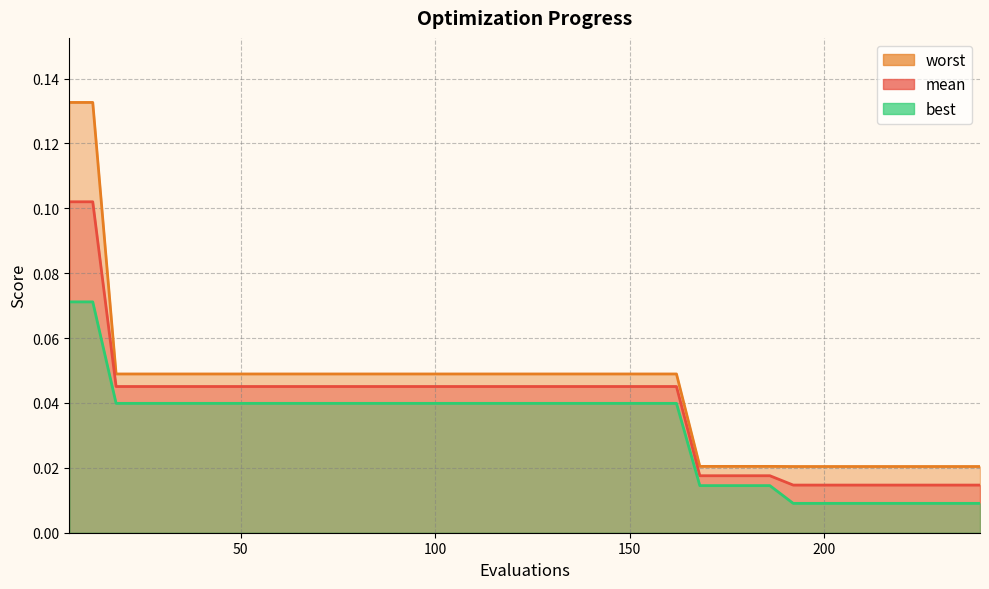

Reading left to right, extract all data points from this chart.

mean: 0.1	0.1	0.0	0.0	0.0	0.0	0.0	0.0	0.0	0.0	0.0	0.0	0.0	0.0	0.0	0.0	0.0	0.0	0.0	0.0	0.0	0.0	0.0	0.0	0.0	0.0	0.0	0.0	0.0	0.0	0.0	0.0	0.0	0.0	0.0	0.0	0.0	0.0	0.0	0.0
best: 0.1	0.1	0.0	0.0	0.0	0.0	0.0	0.0	0.0	0.0	0.0	0.0	0.0	0.0	0.0	0.0	0.0	0.0	0.0	0.0	0.0	0.0	0.0	0.0	0.0	0.0	0.0	0.0	0.0	0.0	0.0	0.0	0.0	0.0	0.0	0.0	0.0	0.0	0.0	0.0
worst: 0.1	0.1	0.0	0.0	0.0	0.0	0.0	0.0	0.0	0.0	0.0	0.0	0.0	0.0	0.0	0.0	0.0	0.0	0.0	0.0	0.0	0.0	0.0	0.0	0.0	0.0	0.0	0.0	0.0	0.0	0.0	0.0	0.0	0.0	0.0	0.0	0.0	0.0	0.0	0.0